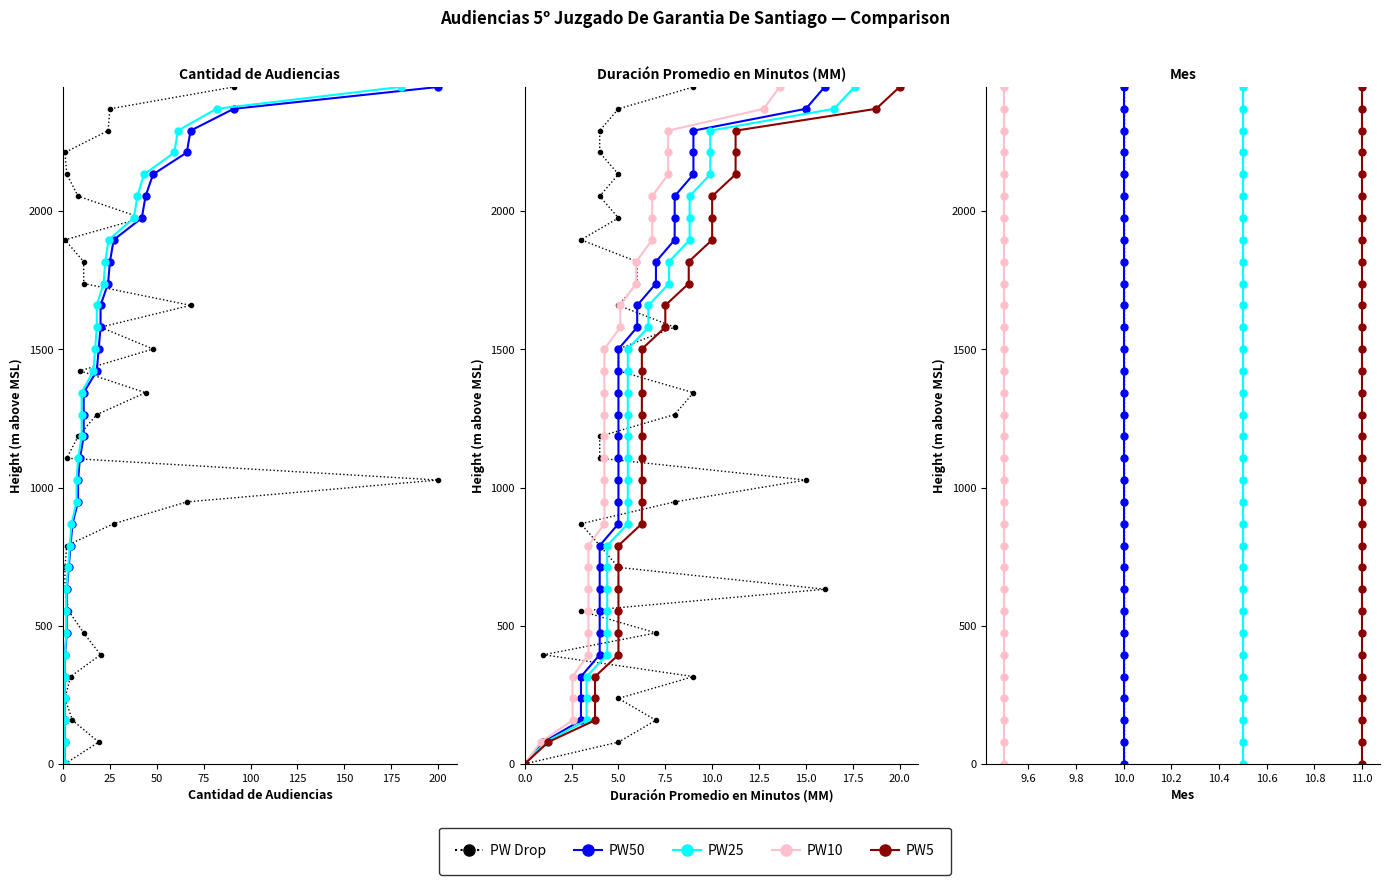

The value of PW50 at 10.0 is 2212.9. True or false?

True